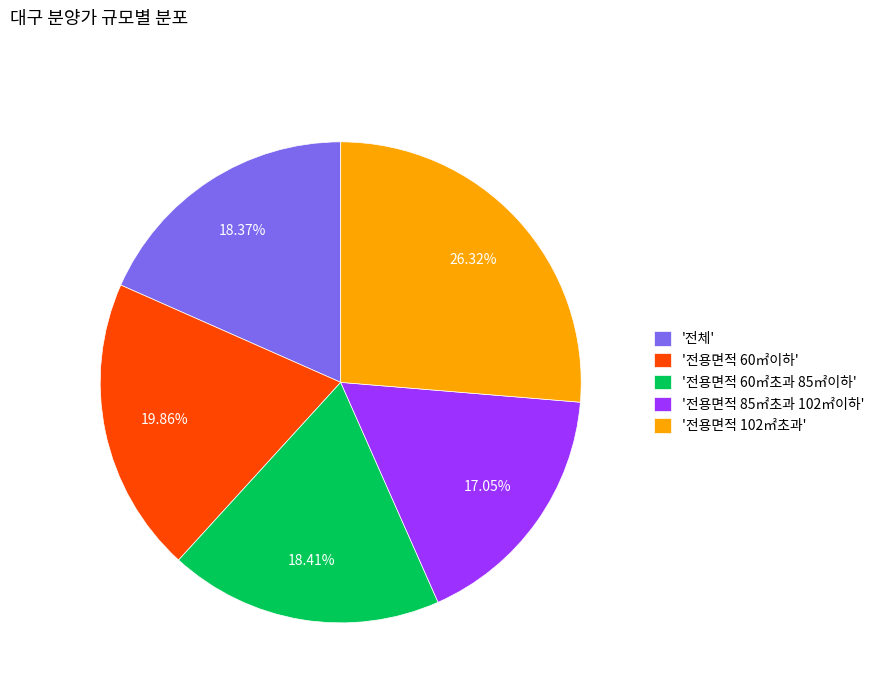

Approximately how many times larger is the value at '전용면적 60㎡이하' compared to '전체'?

1.1